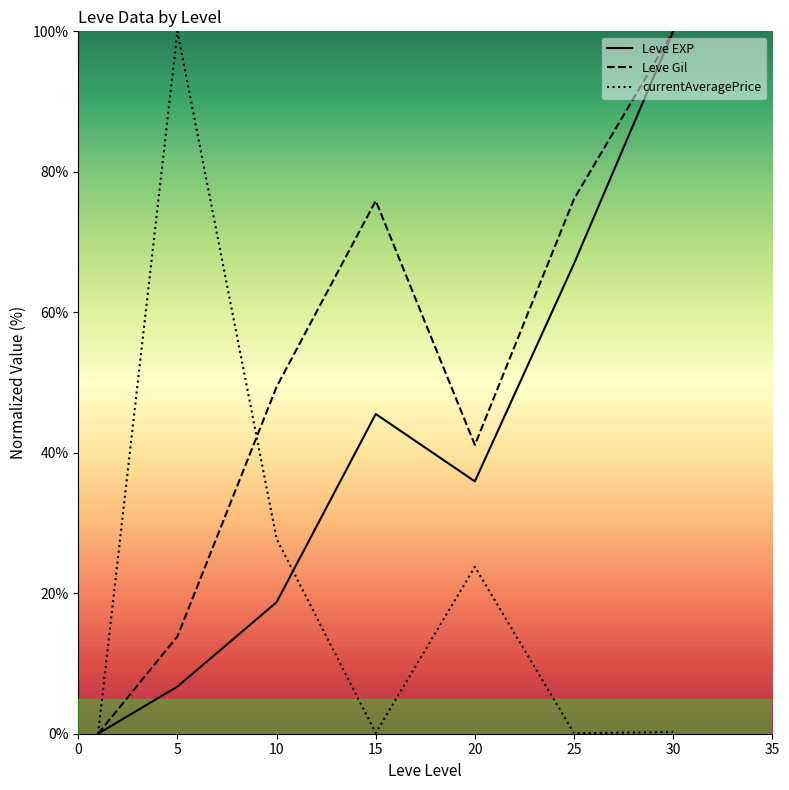

What is the difference between the maximum and minimum values in the currentAveragePrice series?

100.0